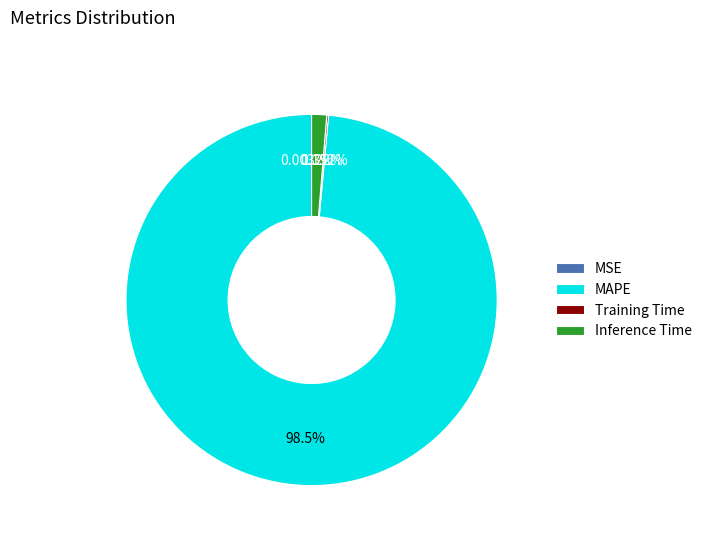

The Inference Time slice represents 1% of the pie. True or false?

True